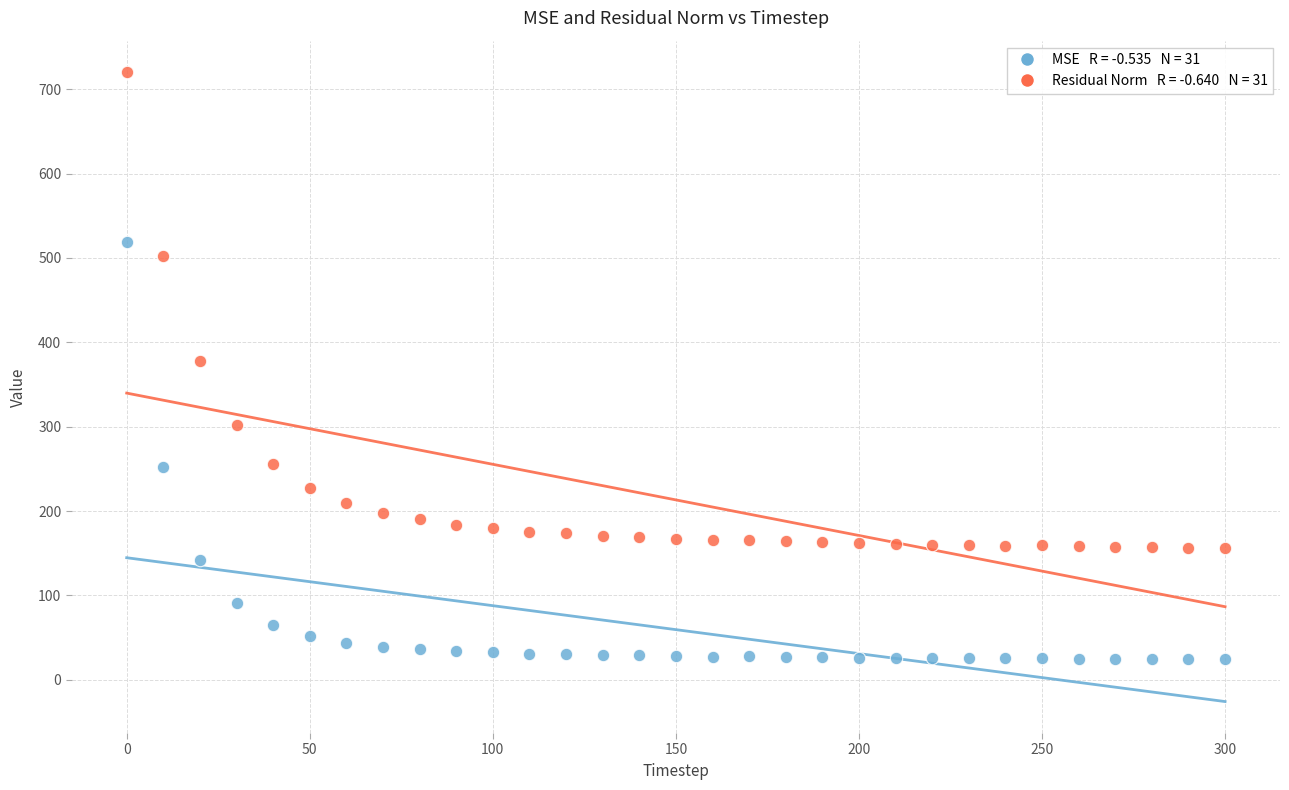

Across all data points, what is the range of X values (max minus min)?

300.0